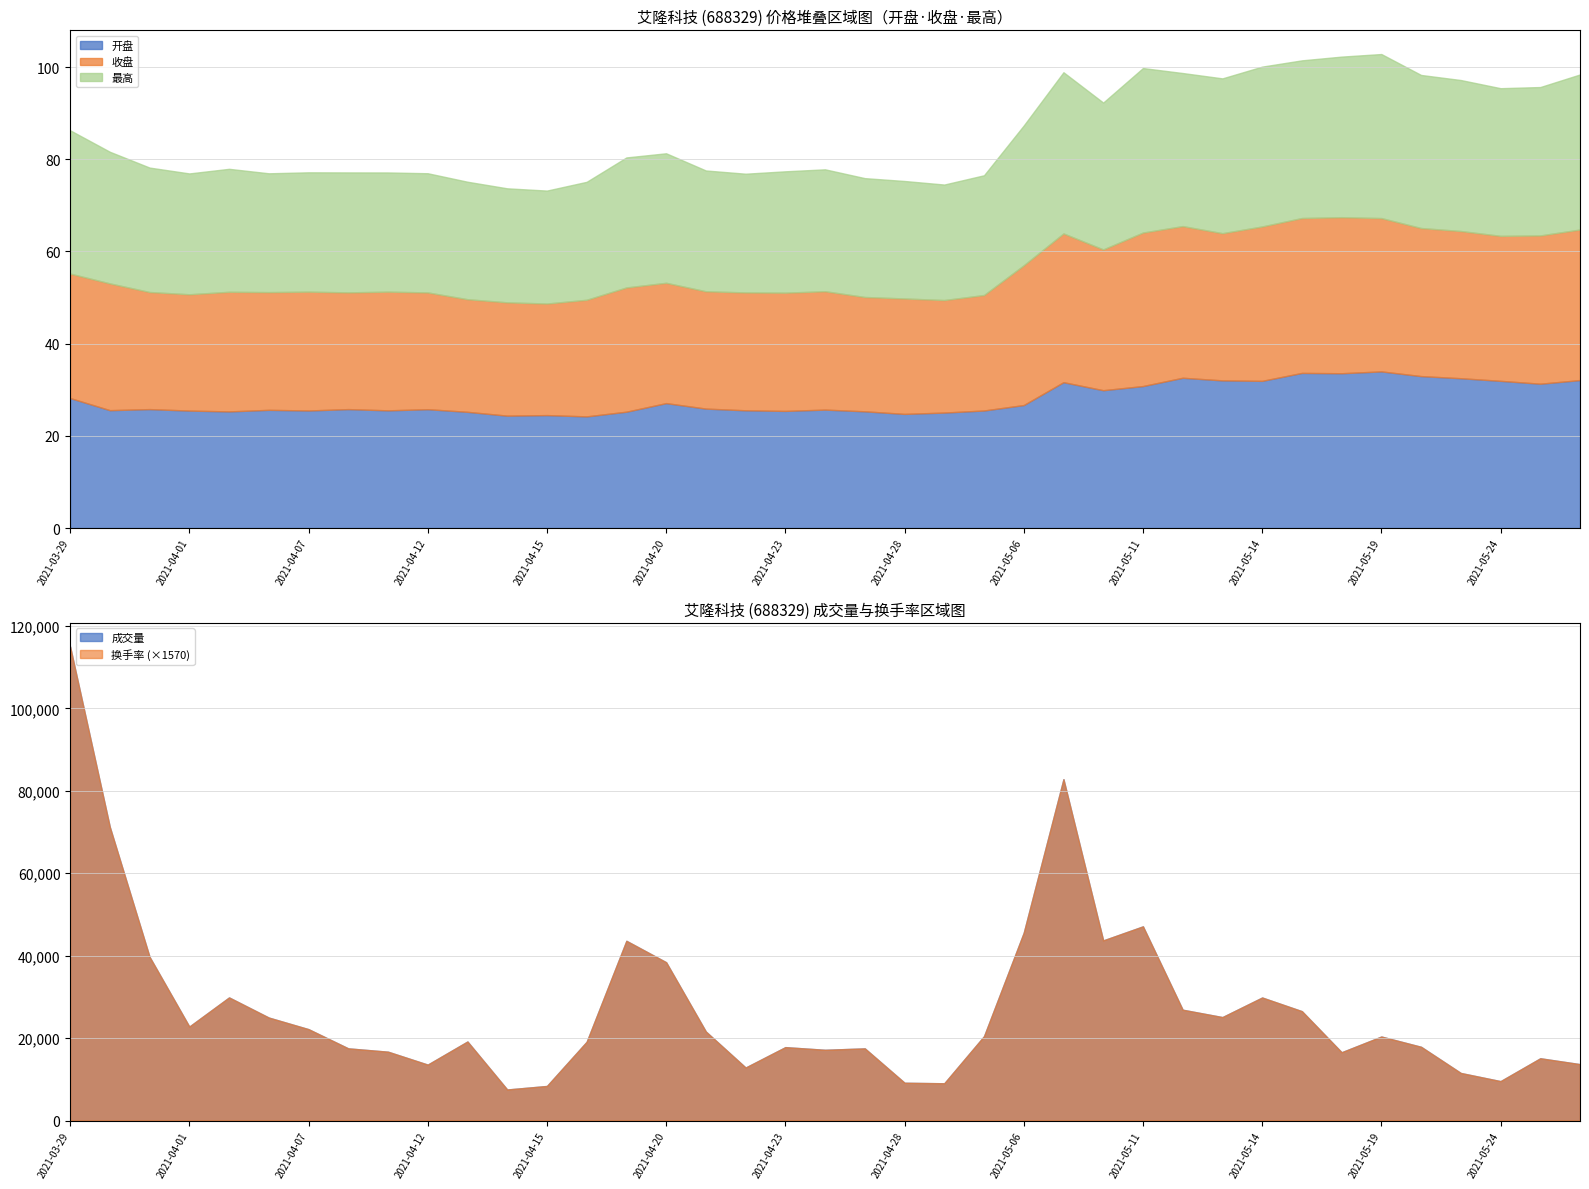

The 开盘 series shows 32.6 at 2021-05-12. True or false?

True